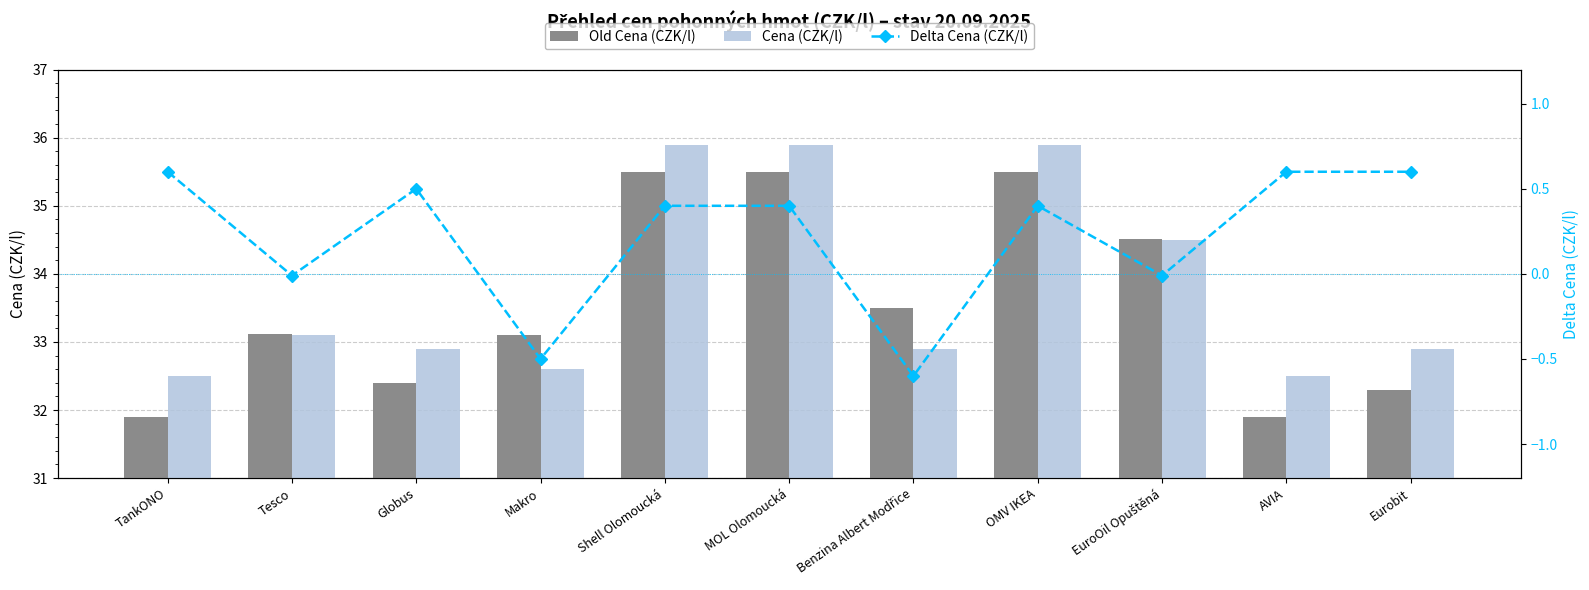

At which label does Old Cena (CZK/l) first exceed 33?

Tesco